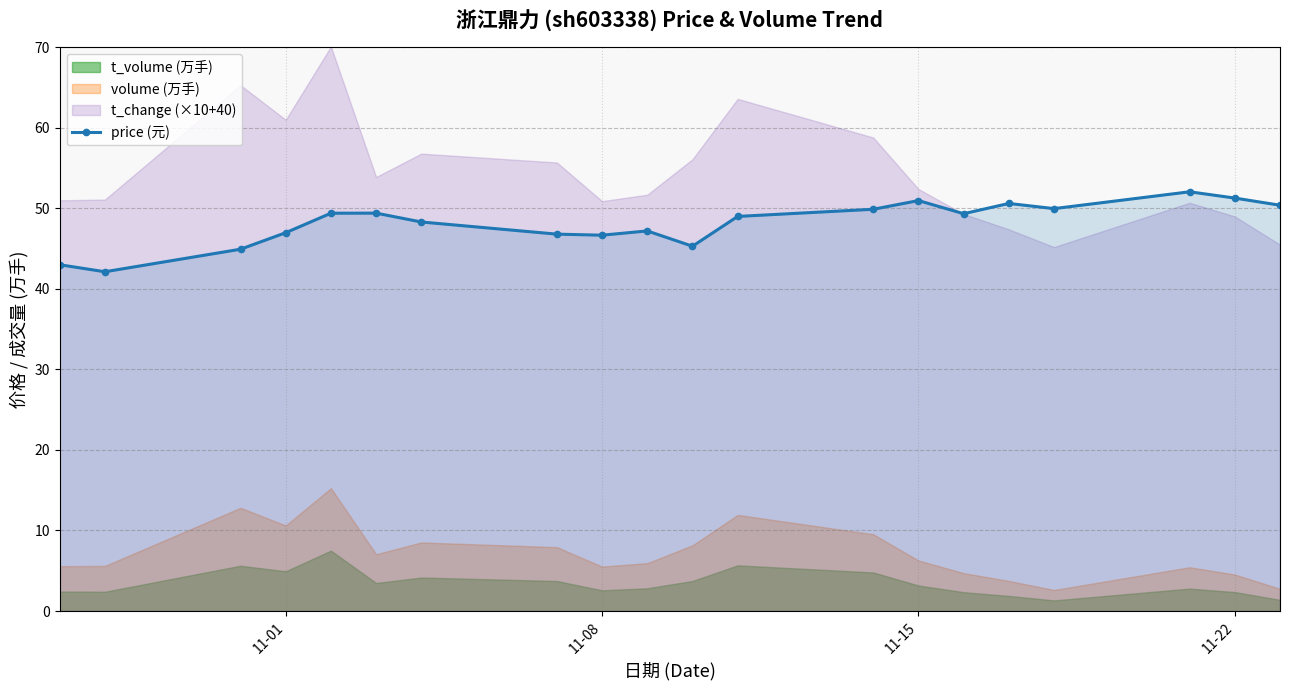

The value of price (元) at 11-22 is 51.3. True or false?

True